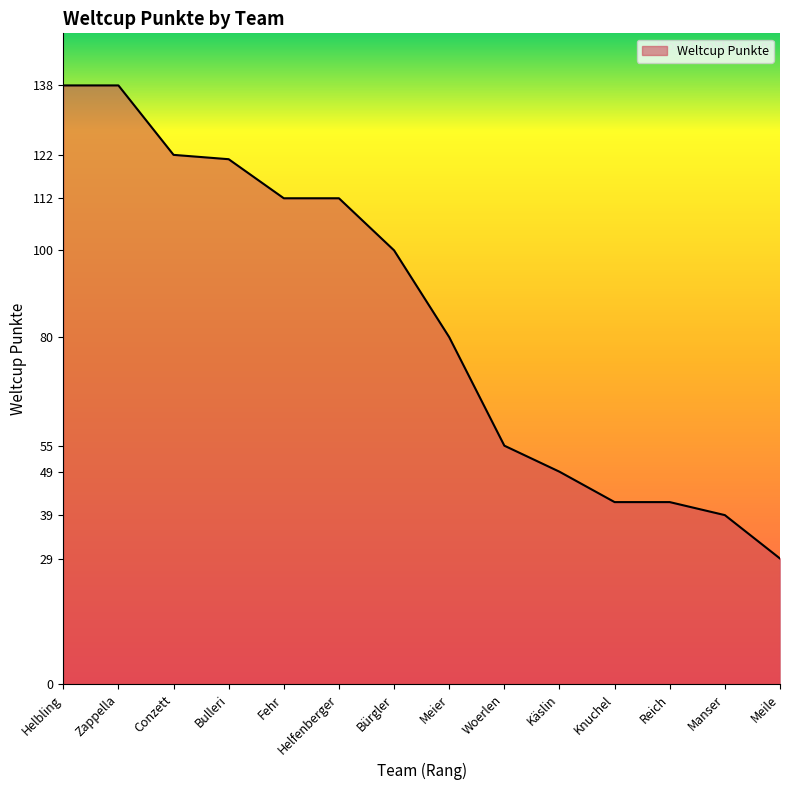

True or false: the data shows 15 at Woerlen.

False